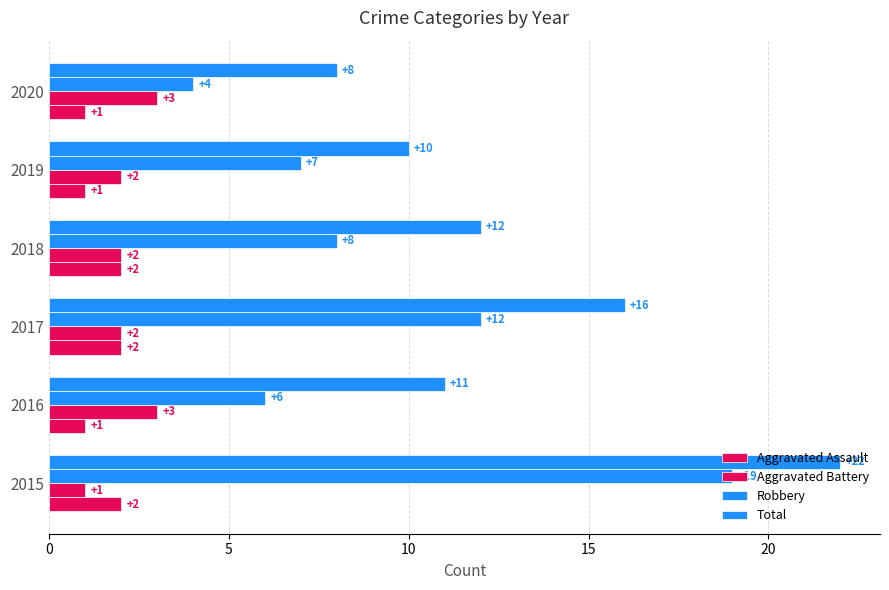

How many values in the Total series are below 12?

3